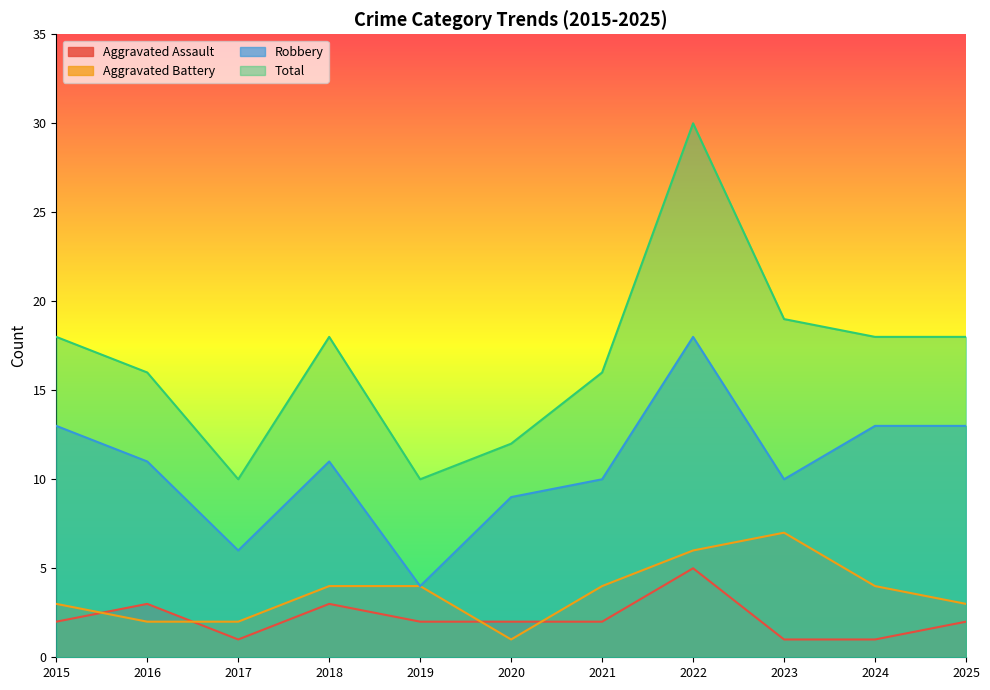

What are all the series names shown in the legend?

Aggravated Assault, Aggravated Battery, Robbery, Total